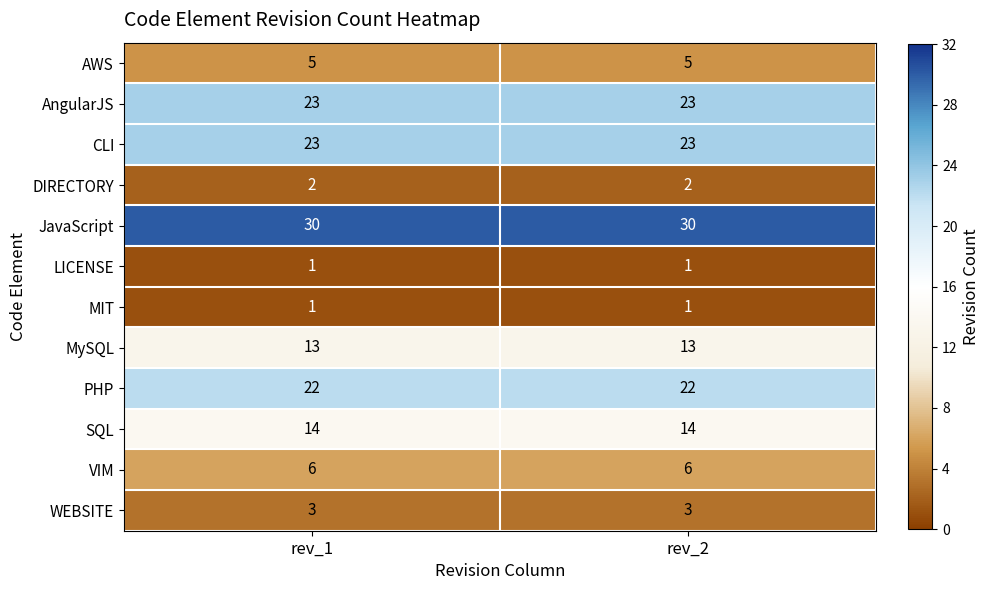

What is the minimum value for CLI?

23